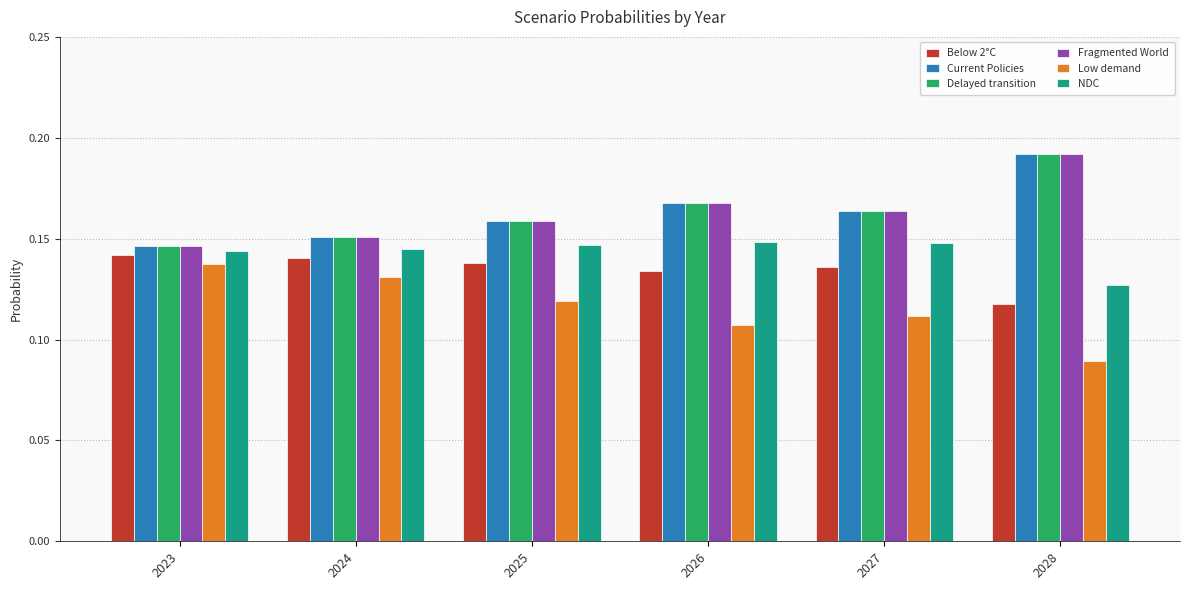

What is the total value across all series at 2025?

0.9